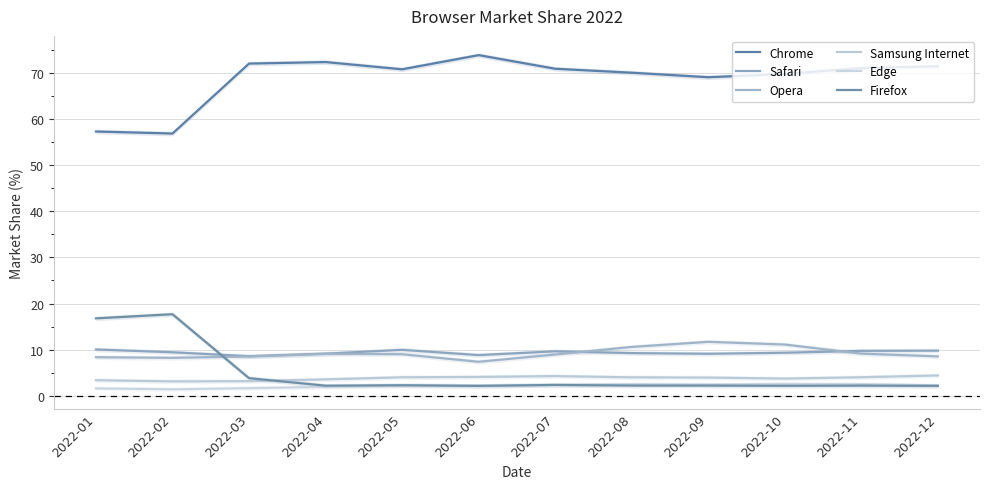

How many interior local valleys does the Safari series have?

3